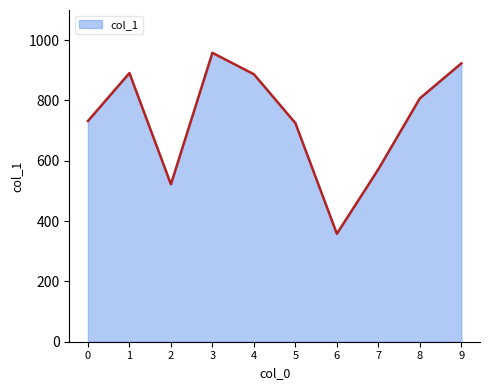

Approximately how many times larger is the value at 9 compared to 2?

1.8